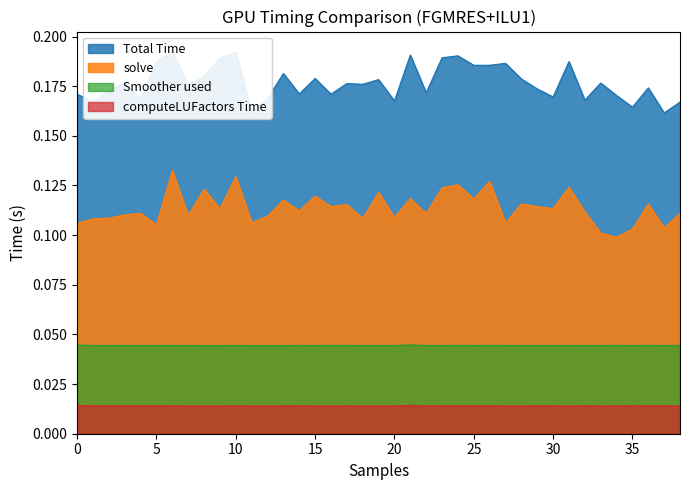

True or false: computeLUFactors Time and solve intersect in this chart.

False